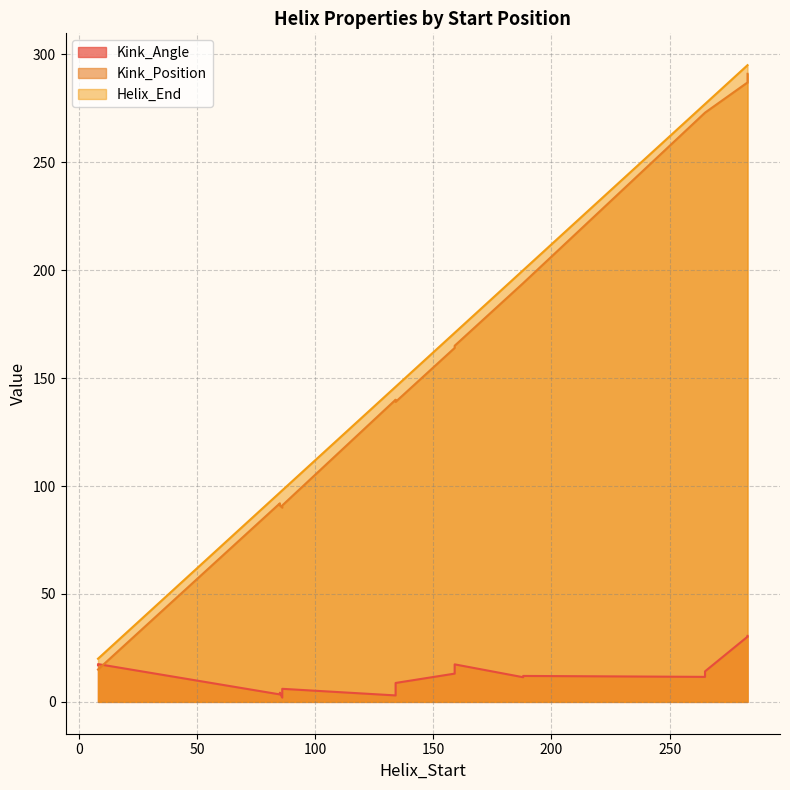

Reading left to right, what are all the values shown in this chart?

Kink_Angle: 8=17.0	85=4.3	134=8.8	159=13.1	188=11.4	265=11.6	283=30.2	86=6.1	8=17.5	85=3.5	134=3.0	159=17.4	188=12.0	265=14.1	283=30.6	86=2.0
Kink_Position: 8=15.0	85=91.0	134=139.0	159=164.0	188=194.0	265=273.0	283=287.0	86=91.0	8=15.0	85=92.0	134=140.0	159=165.0	188=194.0	265=273.0	283=291.0	86=90.0
Helix_End: 8=20.0	85=97.0	134=146.0	159=171.0	188=200.0	265=277.0	283=295.0	86=98.0	8=20.0	85=97.0	134=146.0	159=171.0	188=200.0	265=277.0	283=295.0	86=98.0